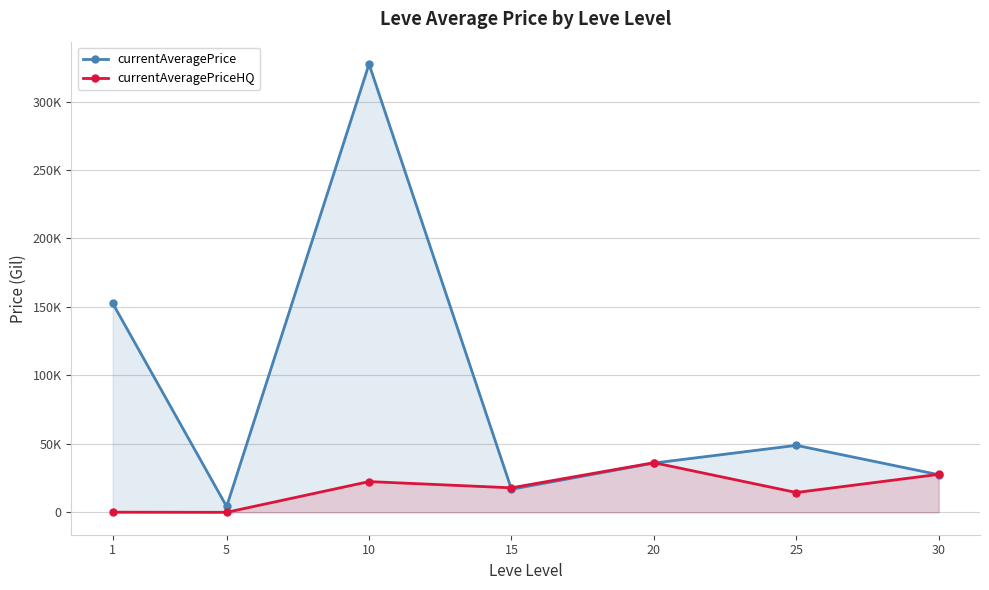

At which category is the sum across all series the highest?

10